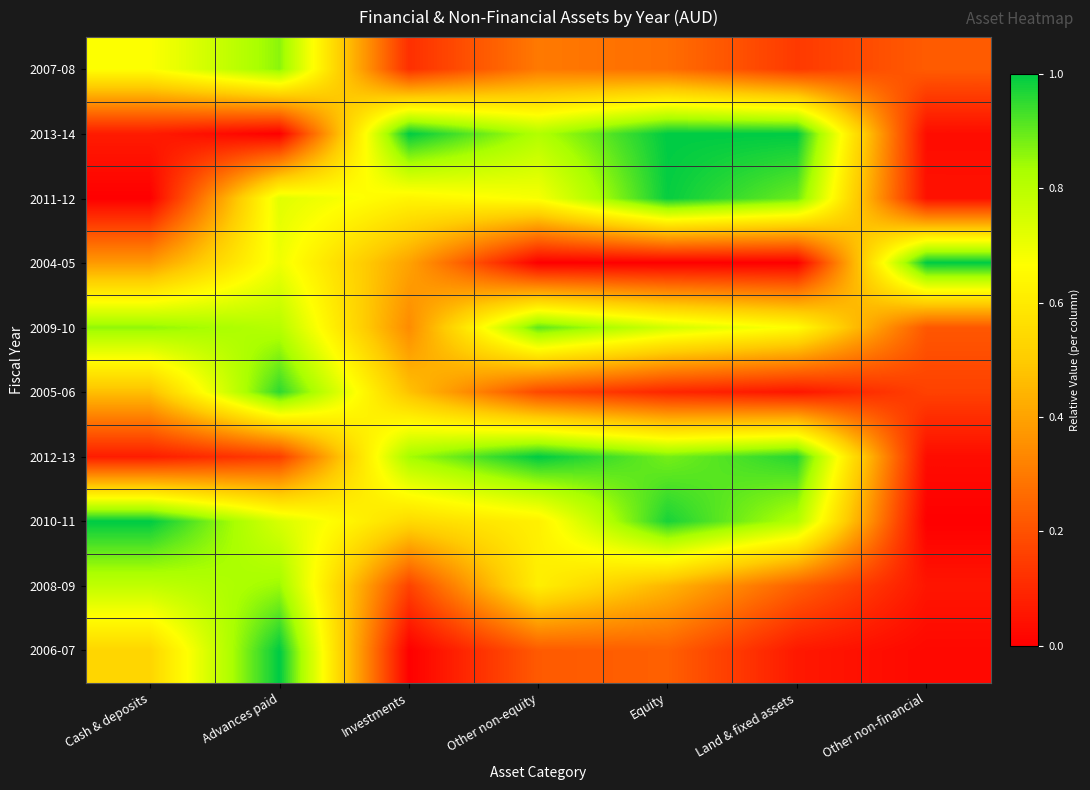

At Advances paid, list the series in order from smallest to largest.

2013-14, 2012-13, 2004-05, 2011-12, 2010-11, 2009-10, 2008-09, 2007-08, 2005-06, 2006-07